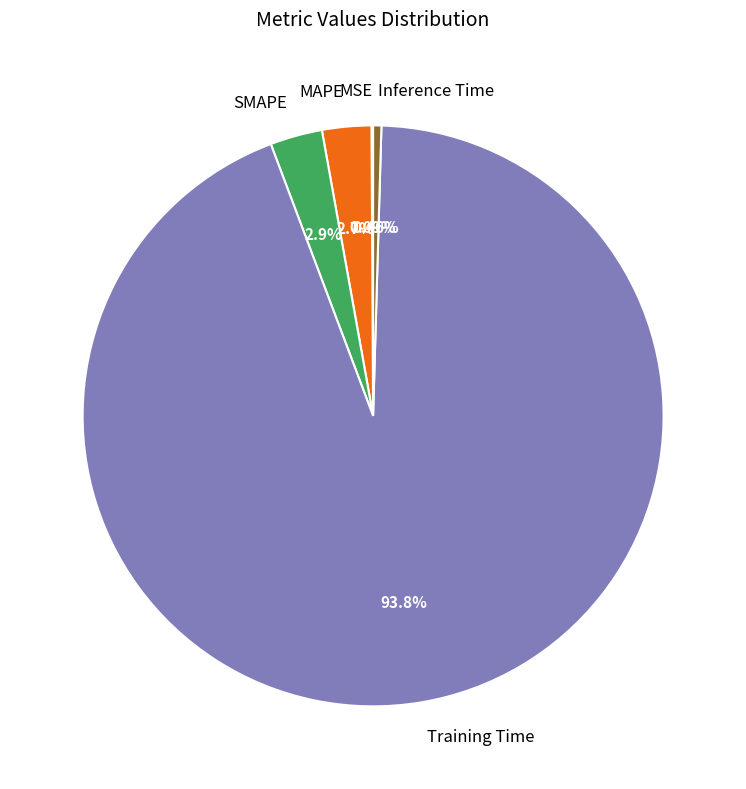

What is the majority slice?

Training Time